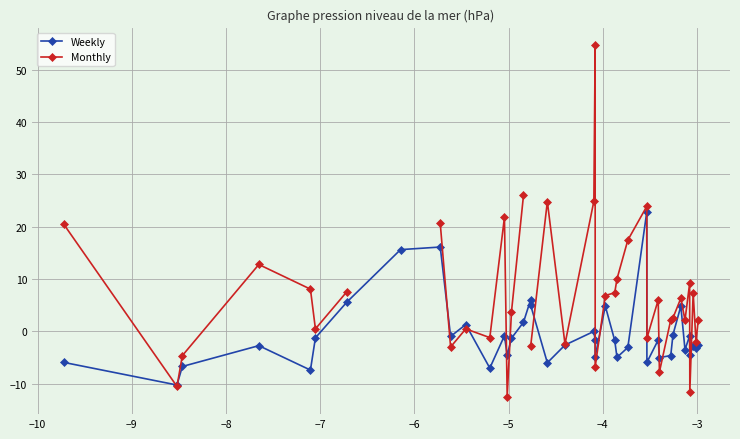

What is the minimum value for Weekly?

-10.3